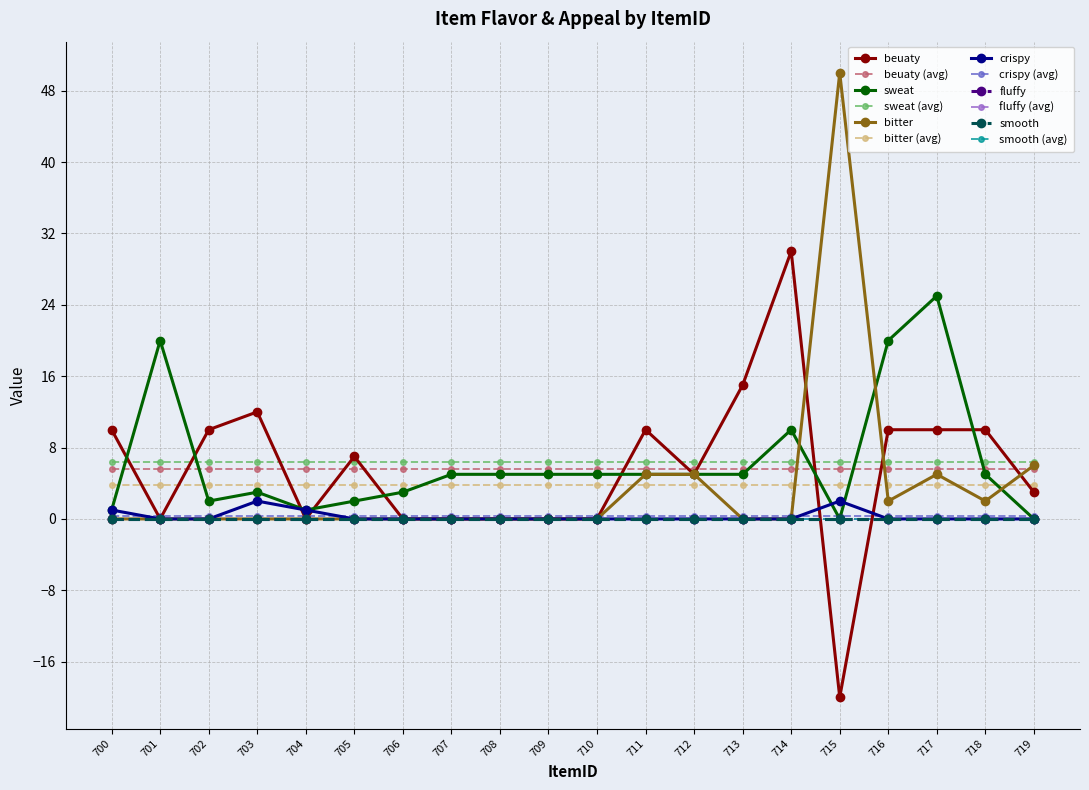

What is the sum of all beuaty values?

112.0